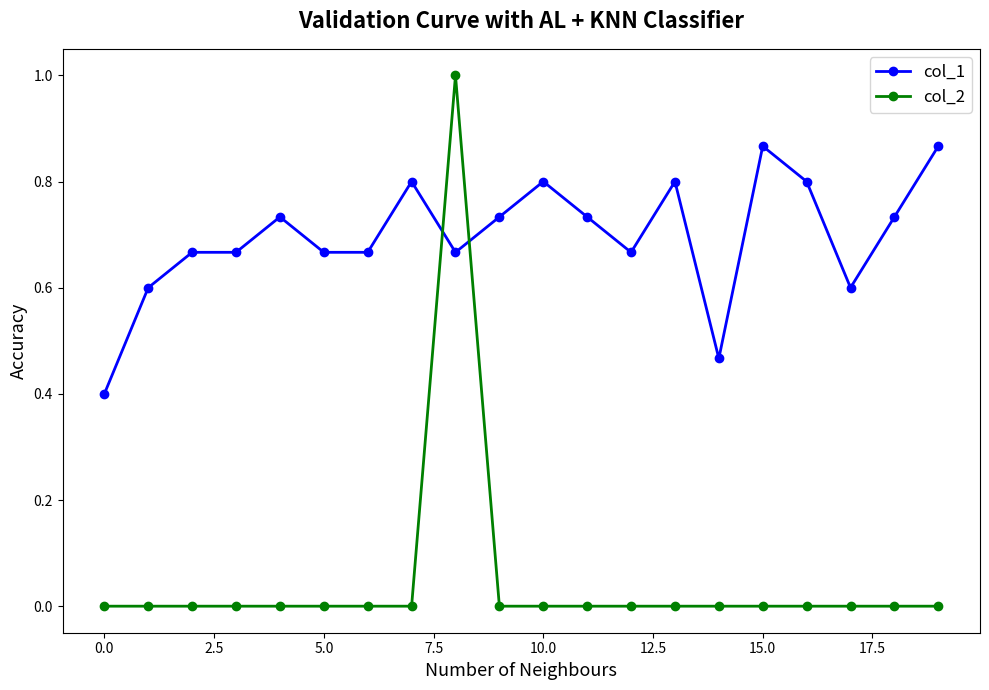

List the series in order of their peak value, lowest first.

col_1, col_2